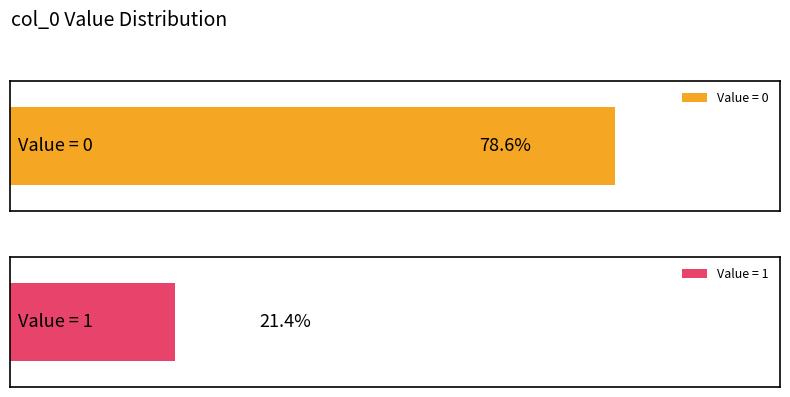

The chart shows a value of 0 at  FALSE. True or false?

False